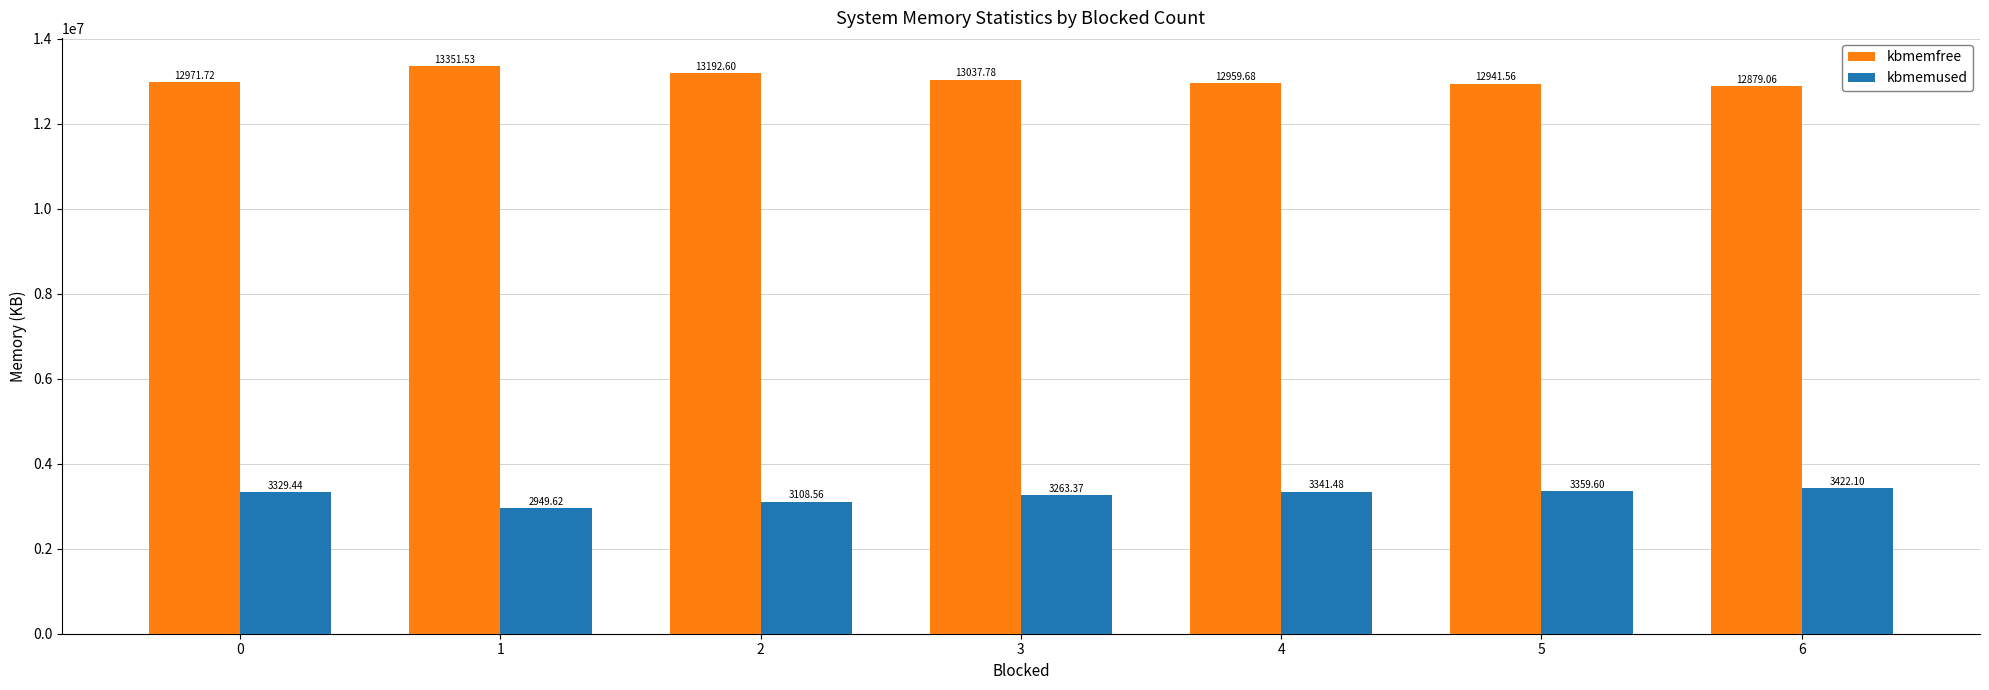

At which label is kbmemfree closest to 13115296?

2